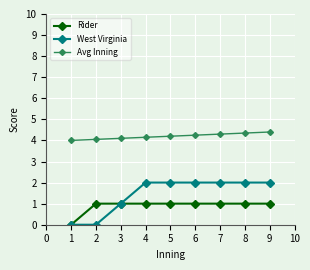

At which label is West Virginia closest to 1?

3